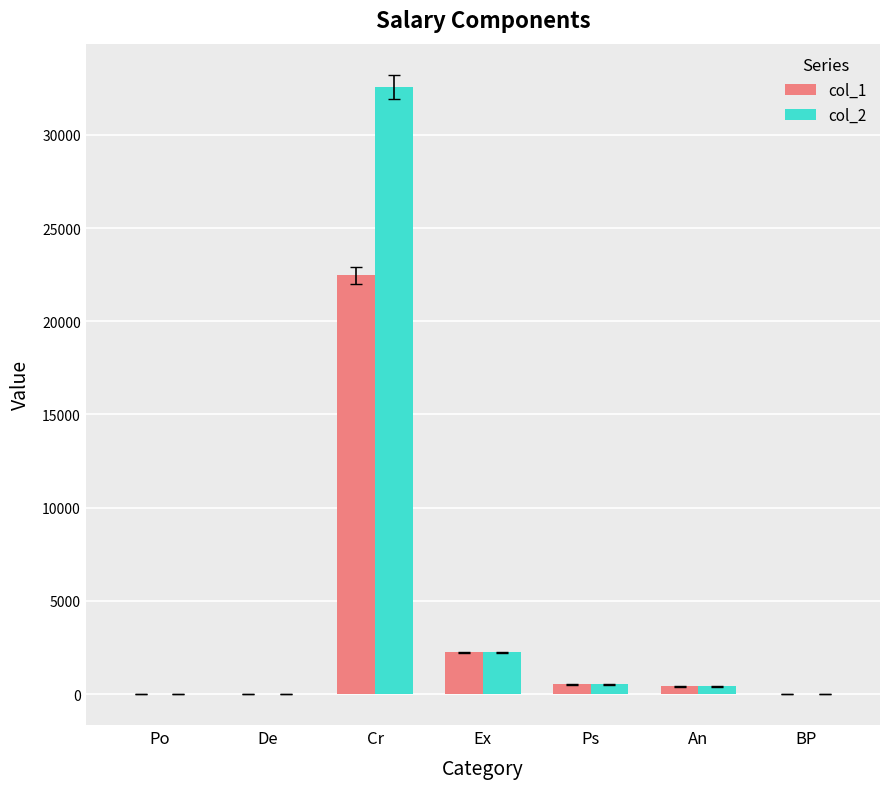

Is it true that col_2 equals 0.0 at De?

True